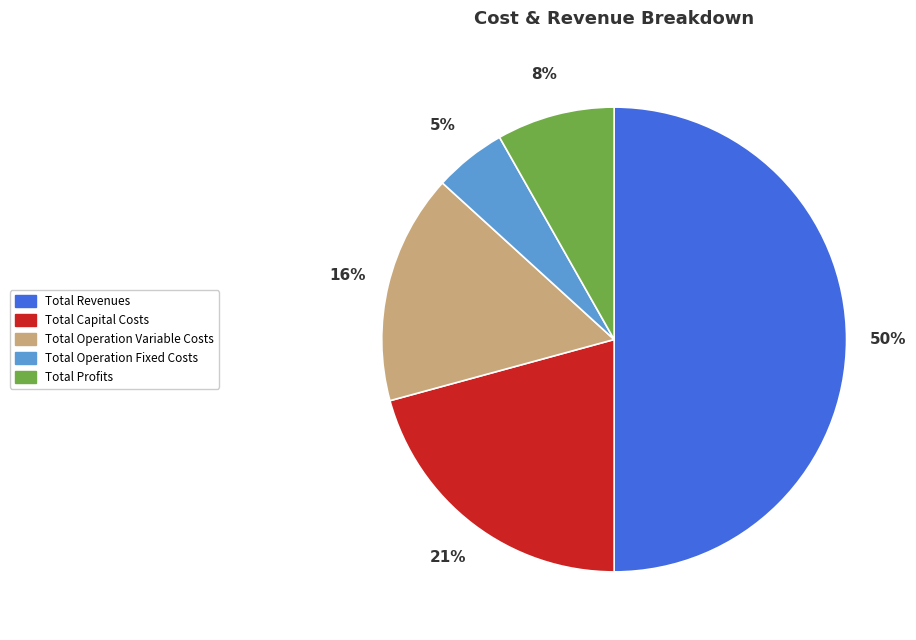

Which has a higher value, Total Operation Fixed Costs or Total Capital Costs?

Total Capital Costs